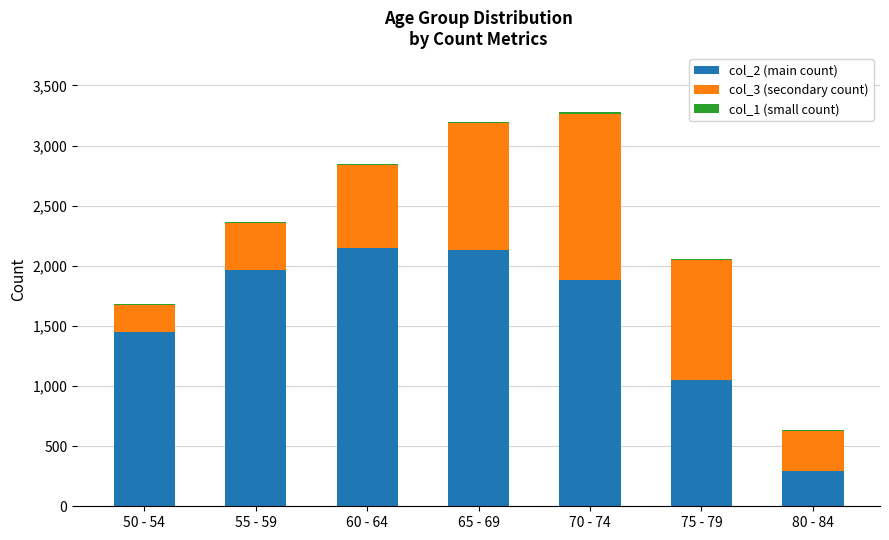

What is the average value of the col_2 (main count) series?

1561